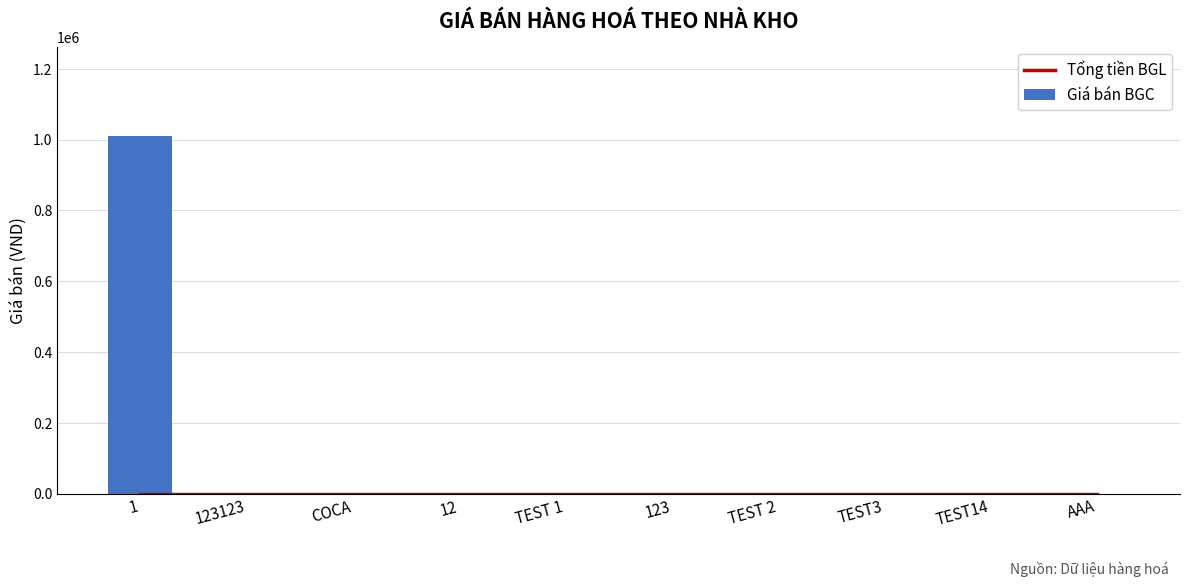

True or false: Giá bán BGC has a value of 0 at TEST 2.

True